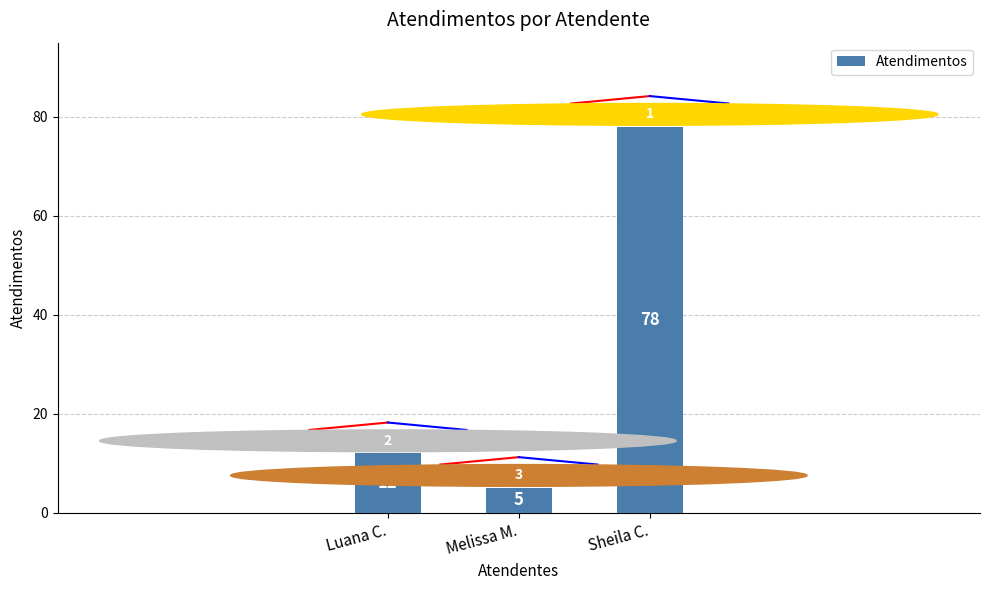

What position from the right is Sheila C.?

1